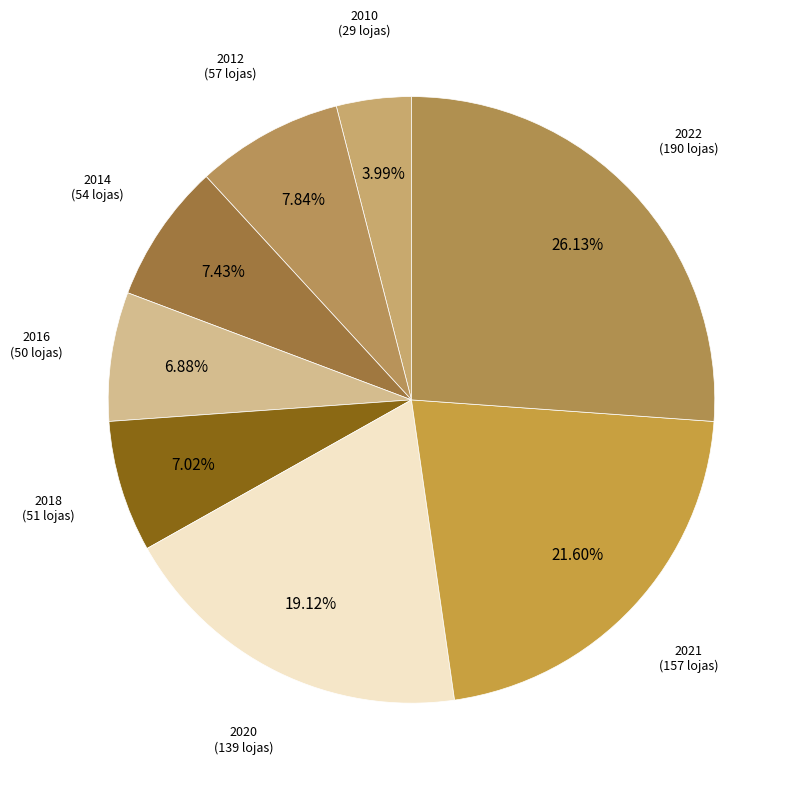

How many segments does this pie chart have?

8